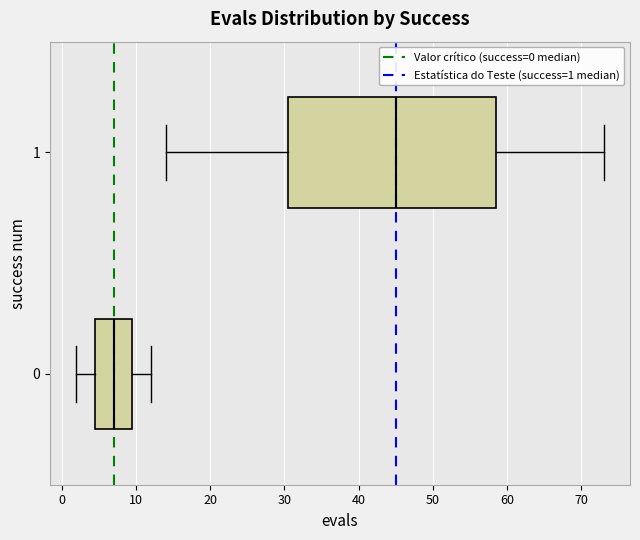

Which box's median line is the furthest to the right?

1